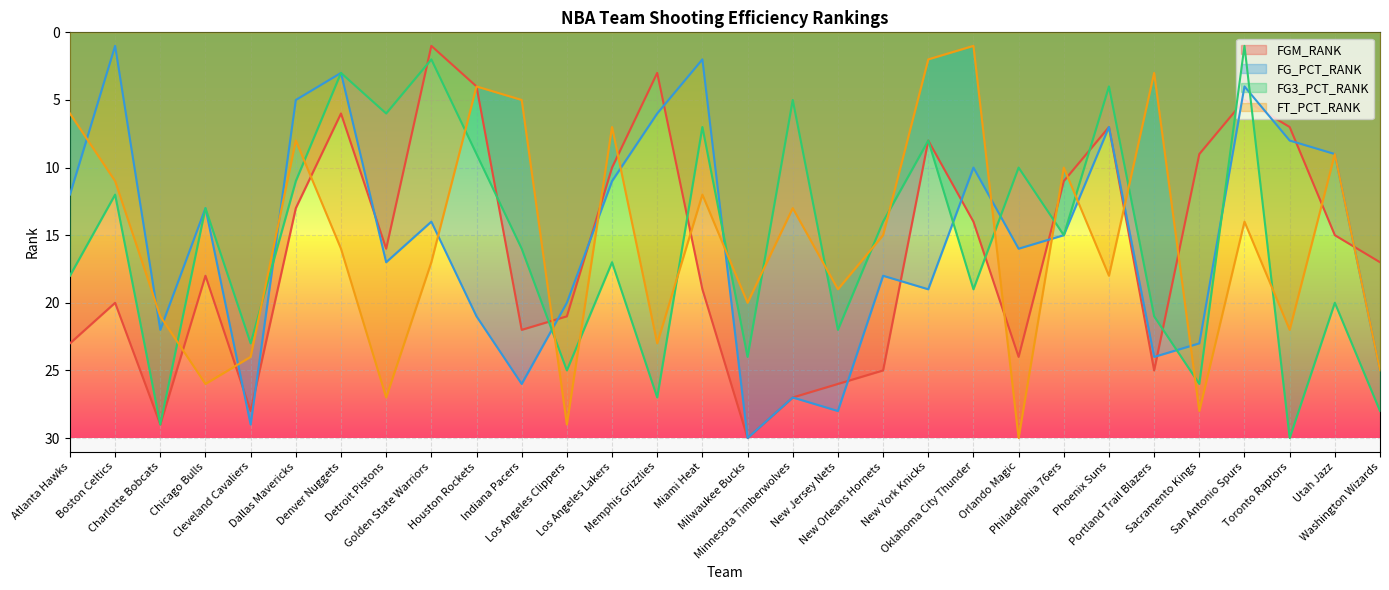

What is the difference between the FGM_RANK values at Washington Wizards and Phoenix Suns?

10